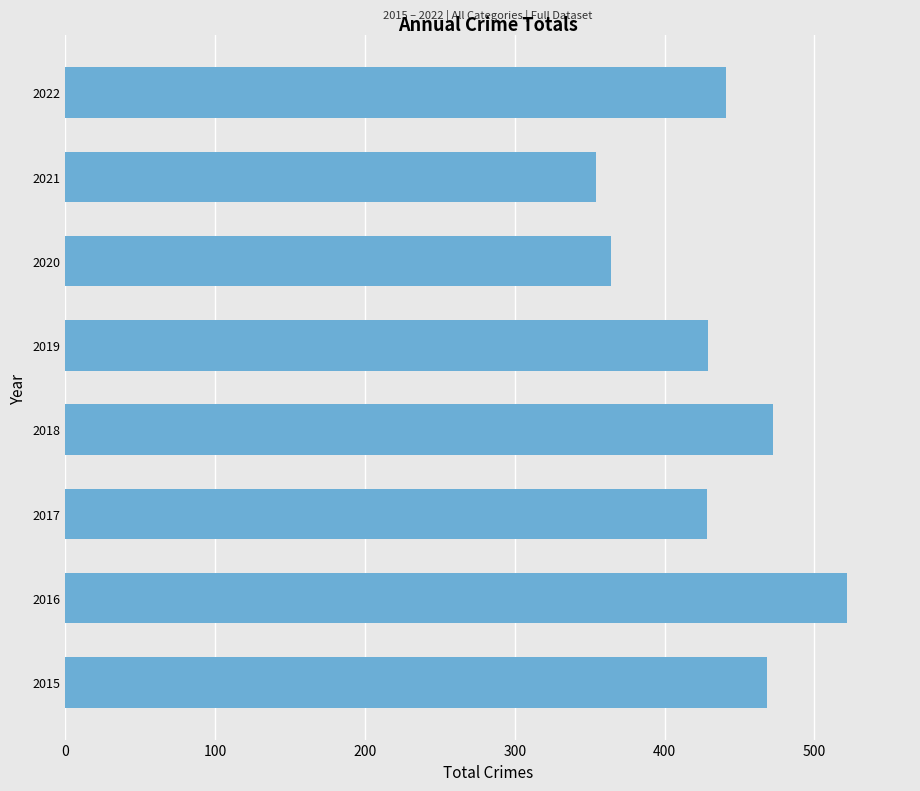

Approximately how many times larger is the value at 2020 compared to 2019?

0.8